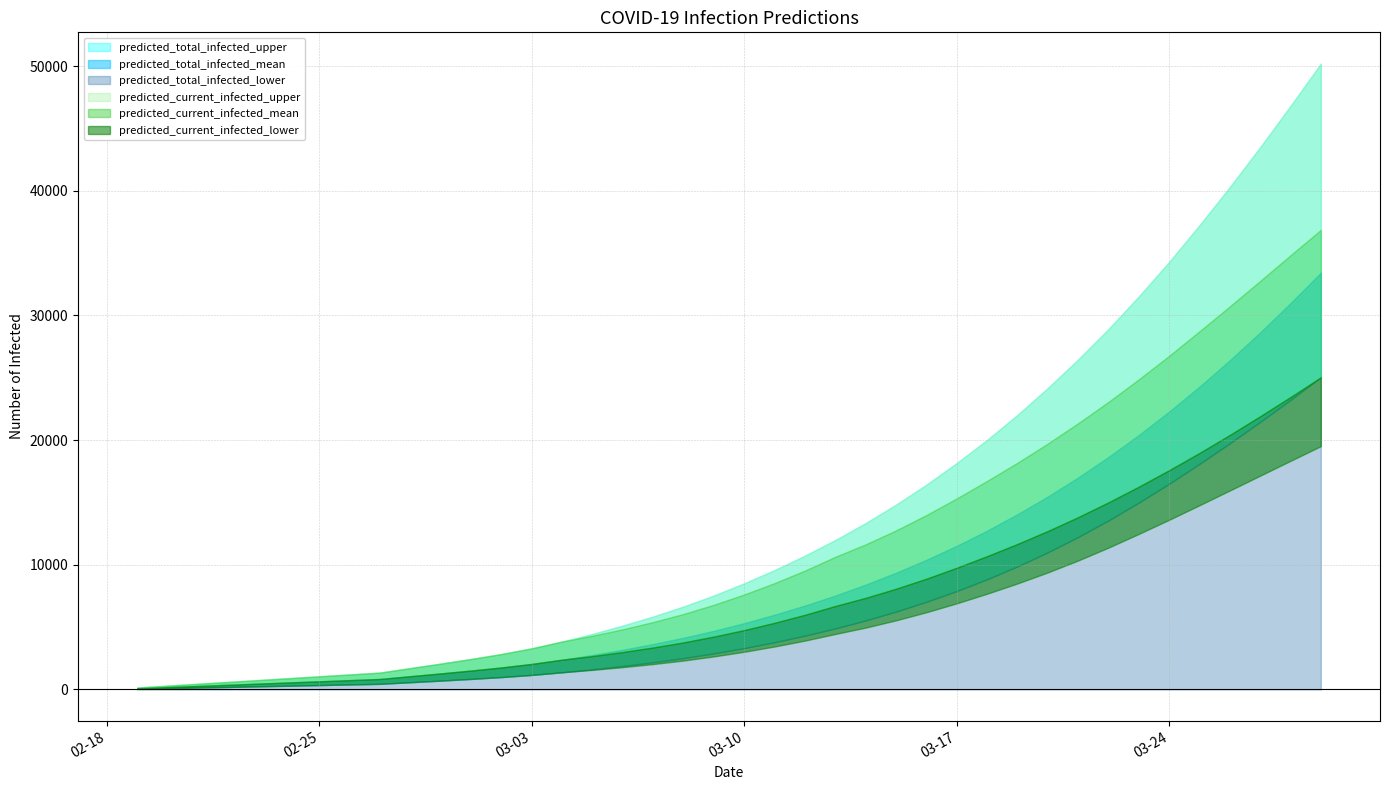

What is the difference between the predicted_total_infected_mean values at 2020-03-14 and 2020-03-26?

18002